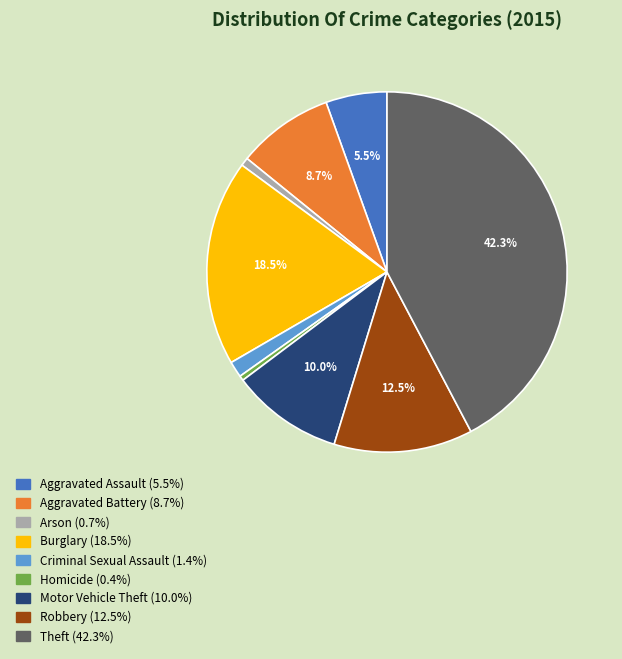

Which slice is the largest?

Theft